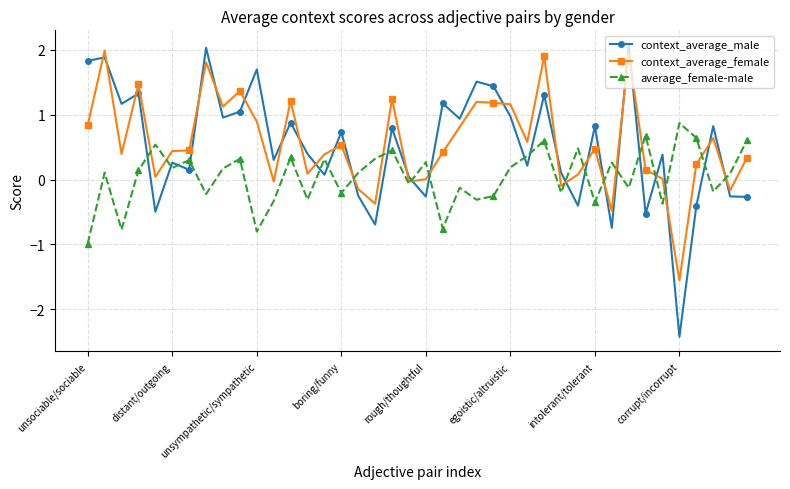

What is the highest value of the context_average_male series?

2.1